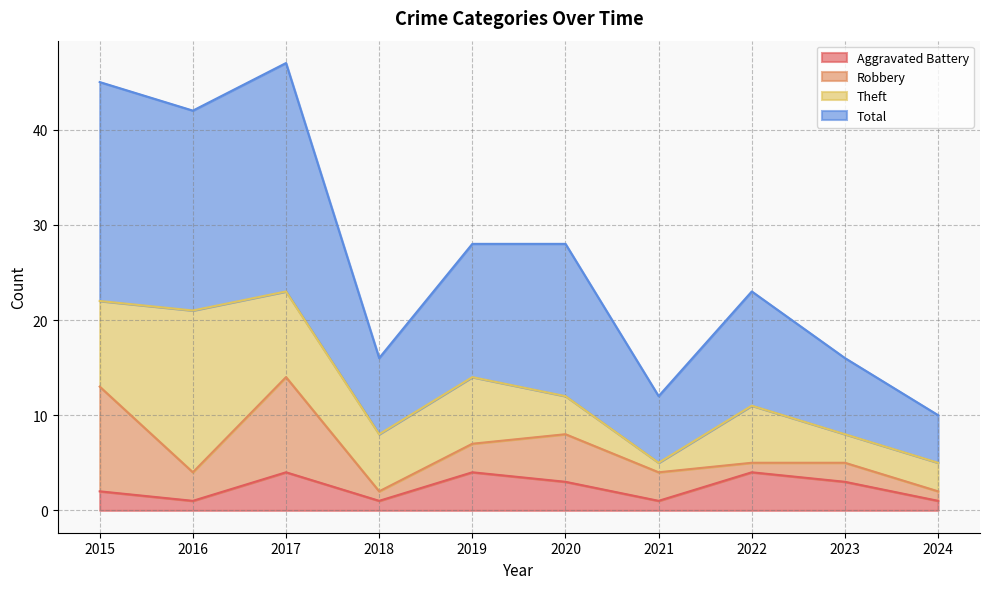

Does the chart display data point markers on the line(s)?

No